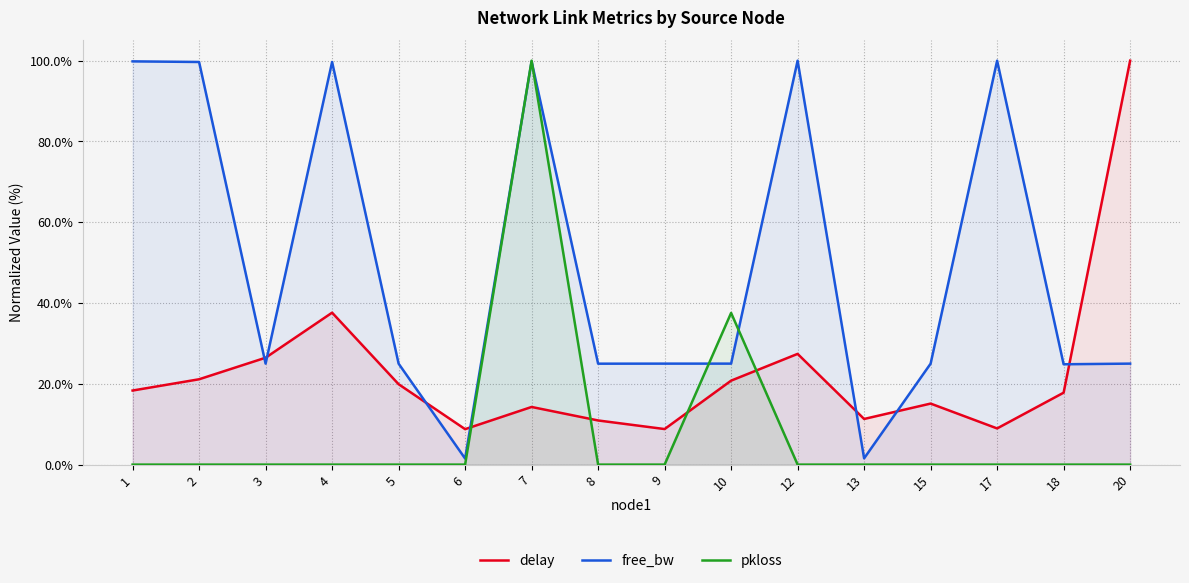

At which category does pkloss reach its first local peak?

7